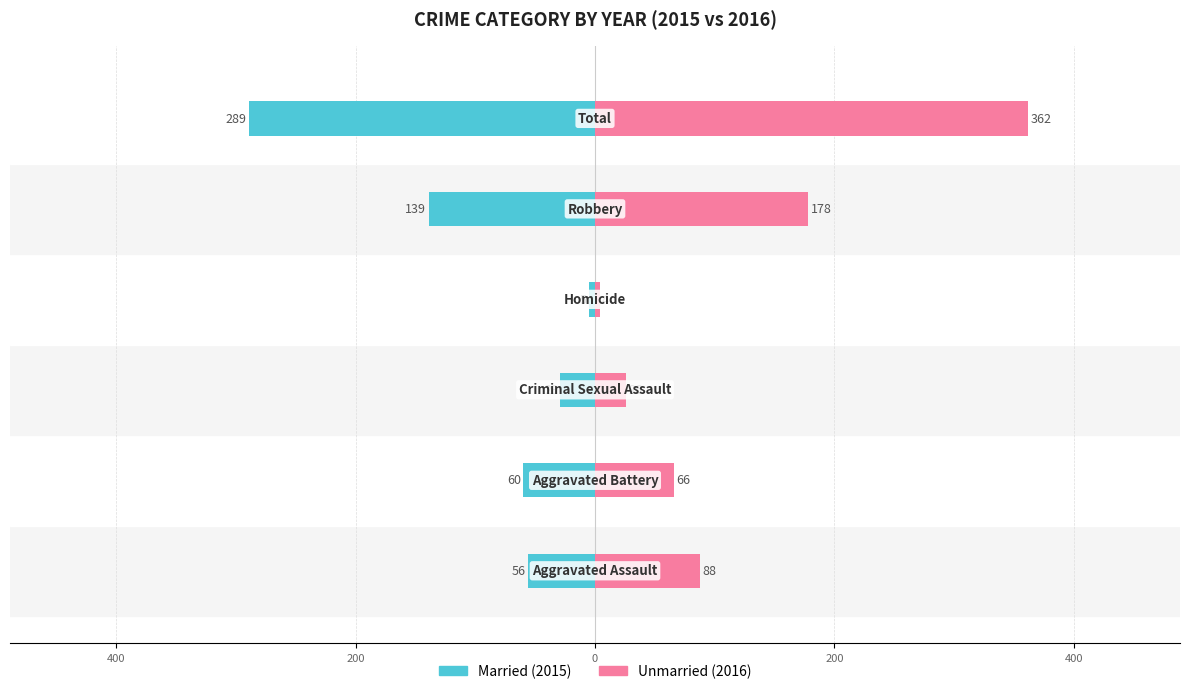

What is the lowest value of the Unmarried series?

4